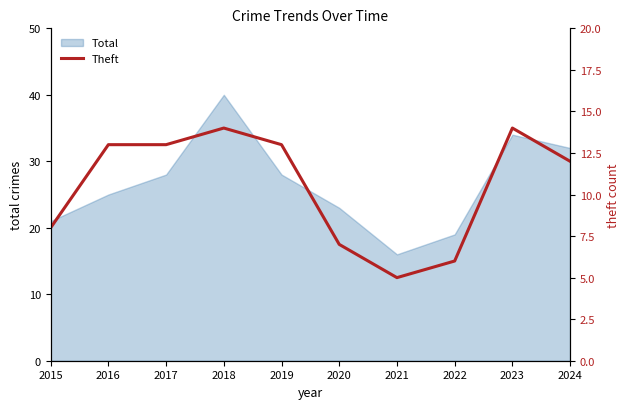

True or false: Total has a value of 28 at 2017.

True